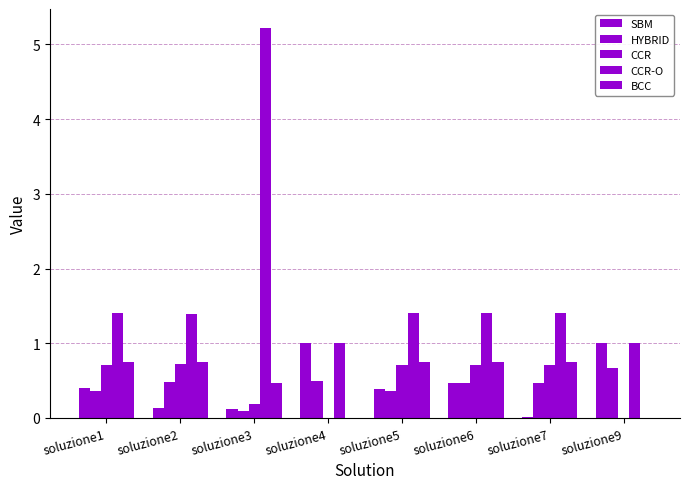

How many groups of bars are there?

8